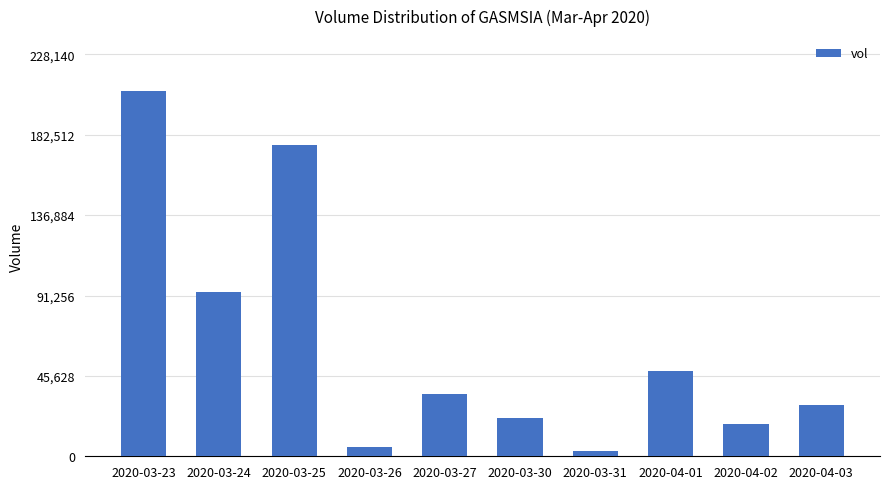

What is the minimum value shown in the chart?

3100